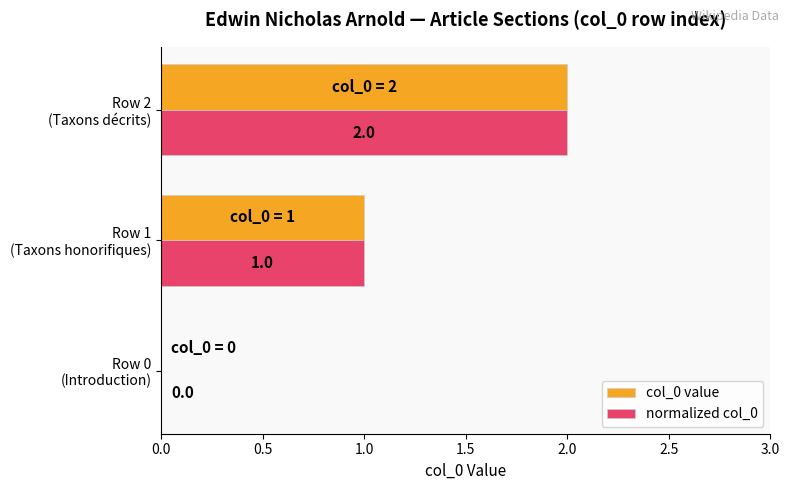

How many col_0 value values are between 0 and 2?

3